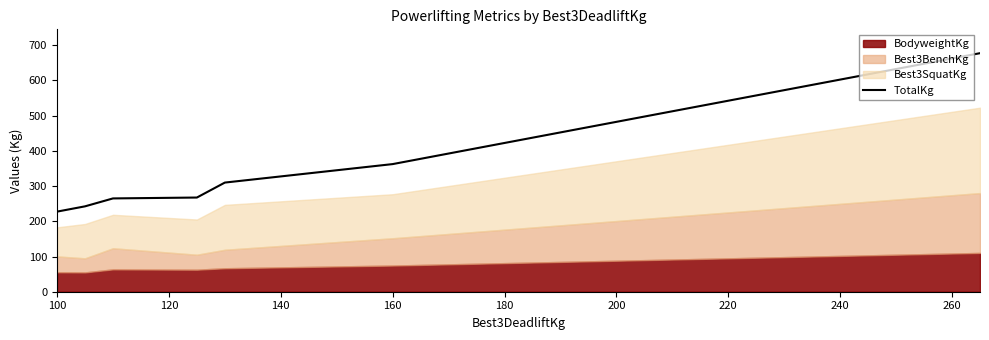

What is the lowest value of the TotalKg series?

227.5